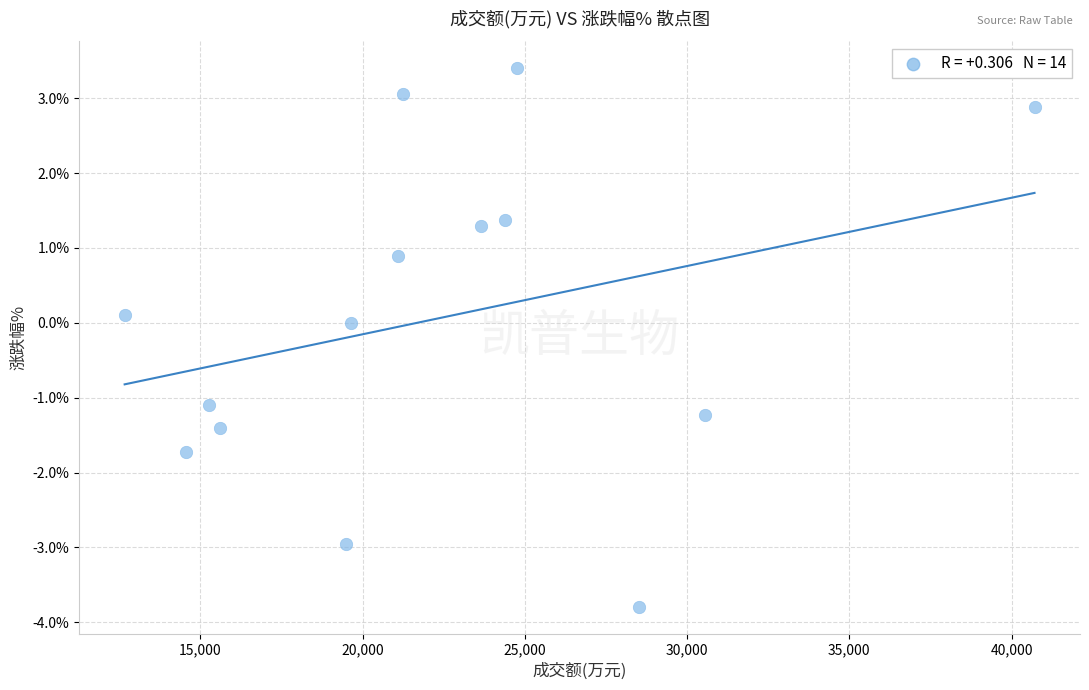

What is the range of X values (max minus min)?

28042.0